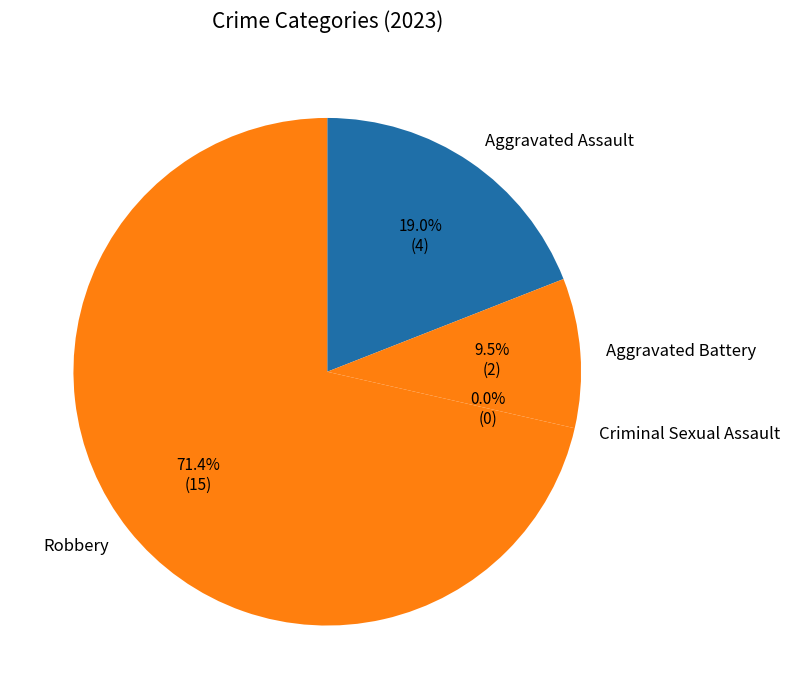

To the nearest percent, what portion does Aggravated Battery represent?

10%